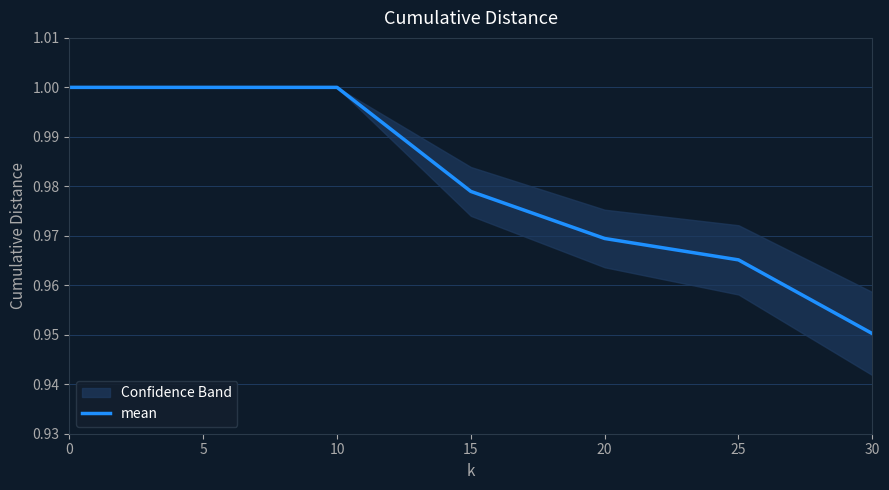

How many data points does each series have?

7